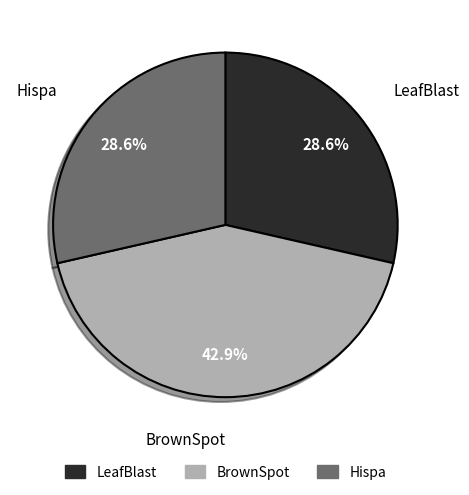

Approximately how many times larger is the value at LeafBlast compared to Hispa?

1.0